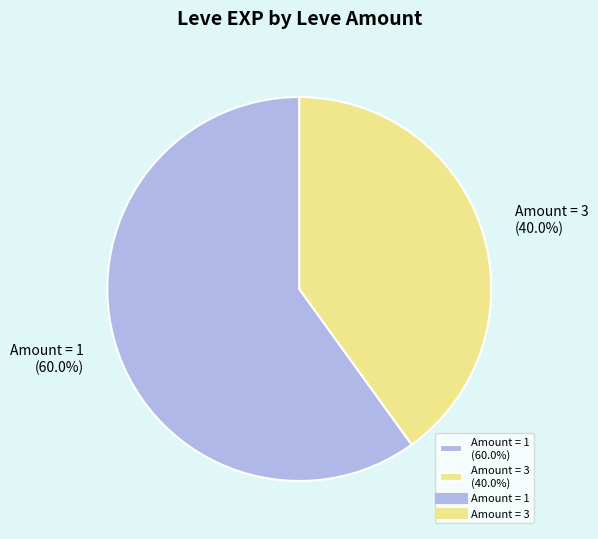

What portion of the pie excludes Amount = 3 (40.0%)?

60.0%